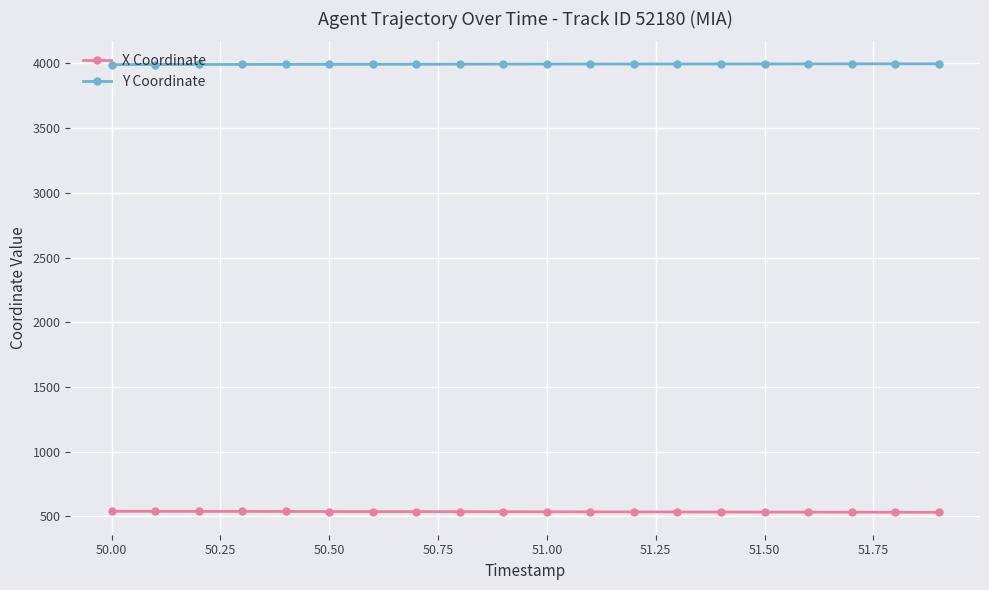

What are all the series names shown in the legend?

X Coordinate, Y Coordinate